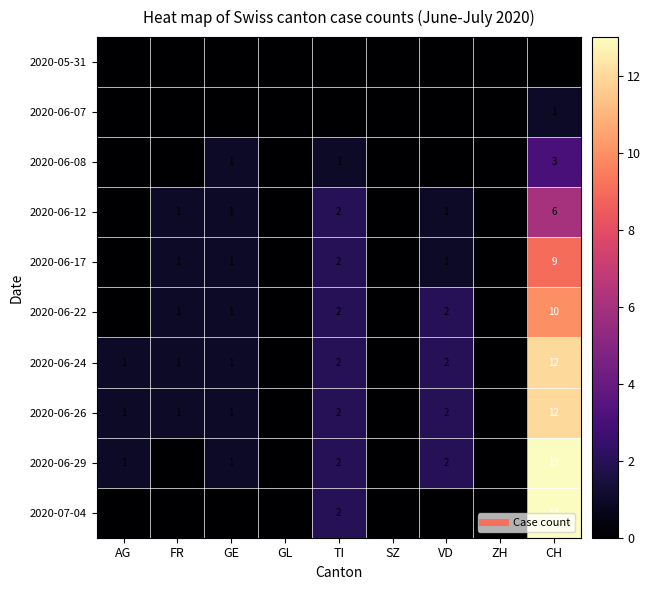

Which series changed the most between TI and VD?

2020-07-04